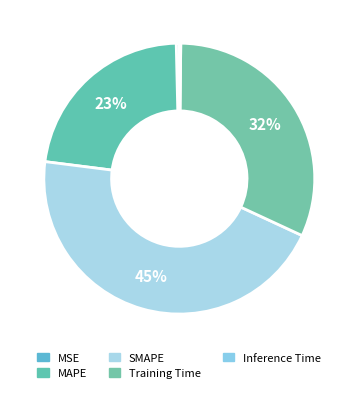

Count the number of slices in the pie.

5